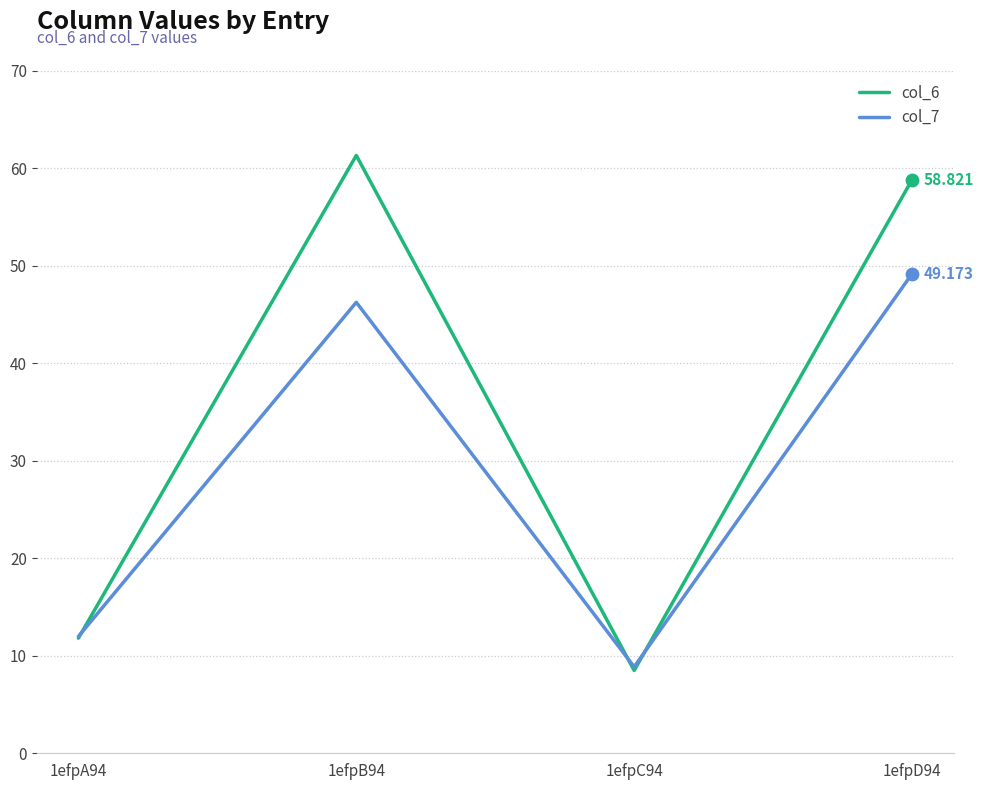

Is the value of col_6 at 1efpA94 greater than the value of col_7 at 1efpD94?

No